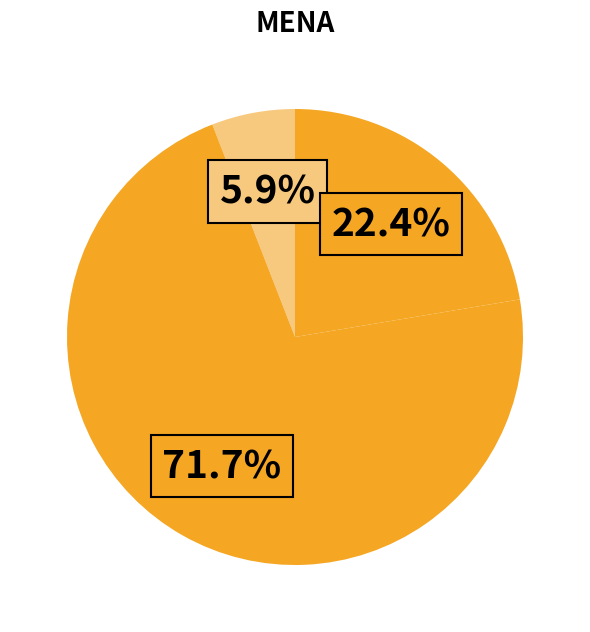

How many slices are in this pie chart?

3